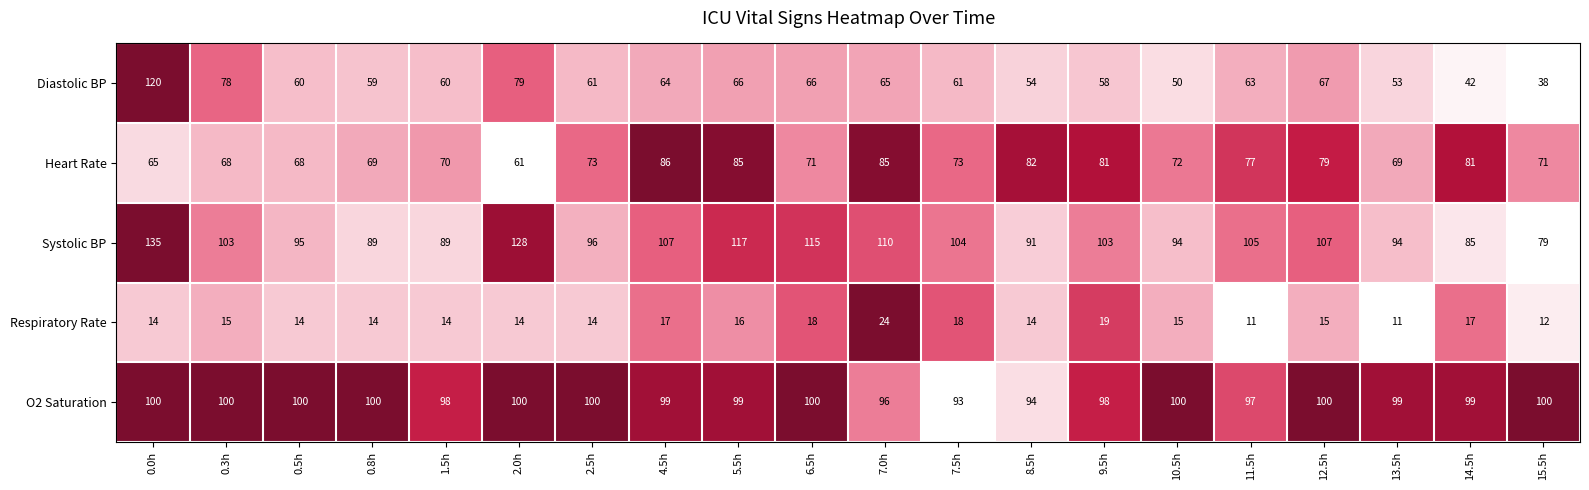

Which series has the largest total across all categories?

Systolic BP